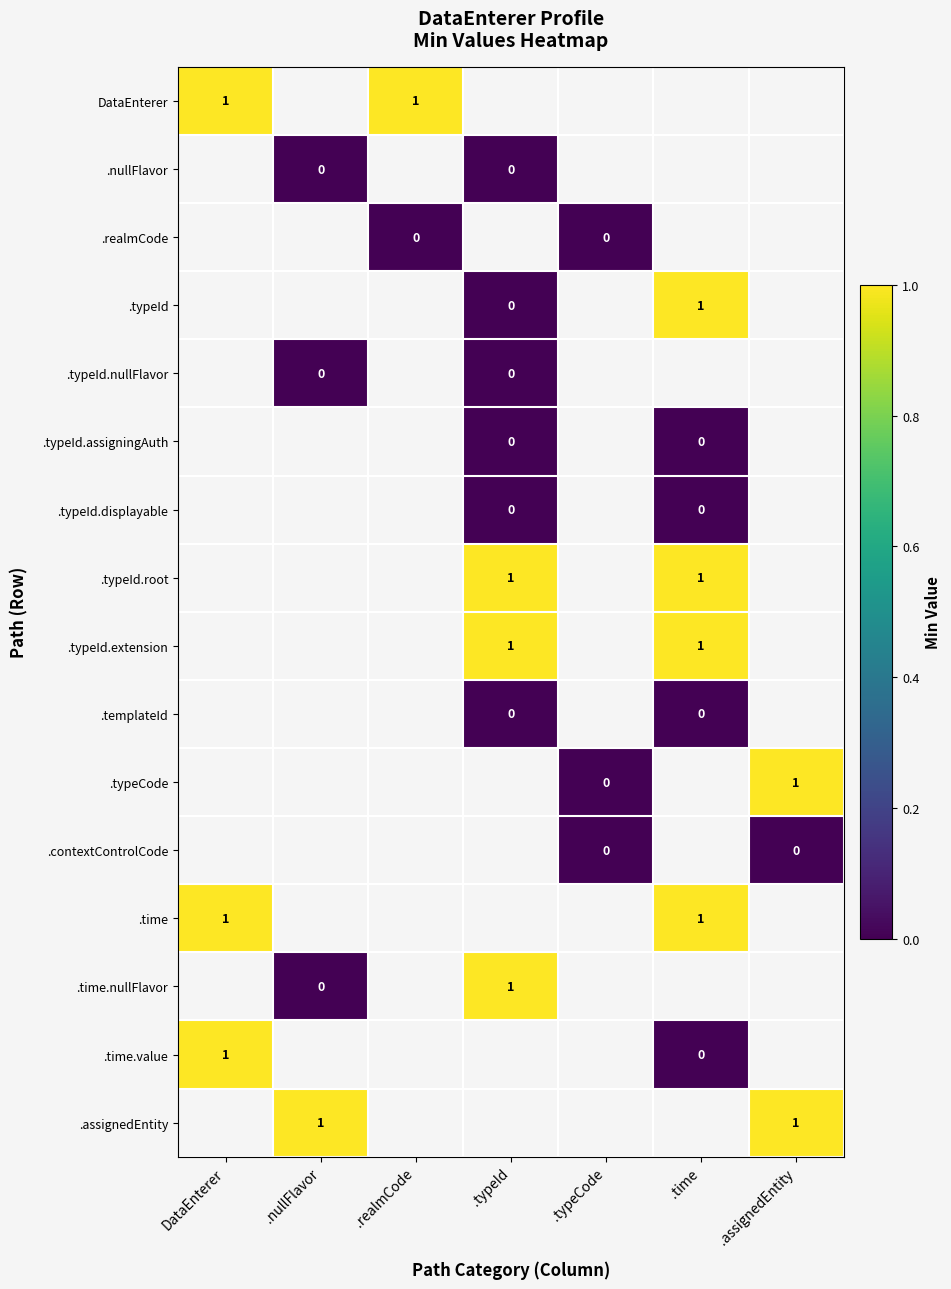

The value of DataEnterer at DataEnterer is 1. True or false?

True